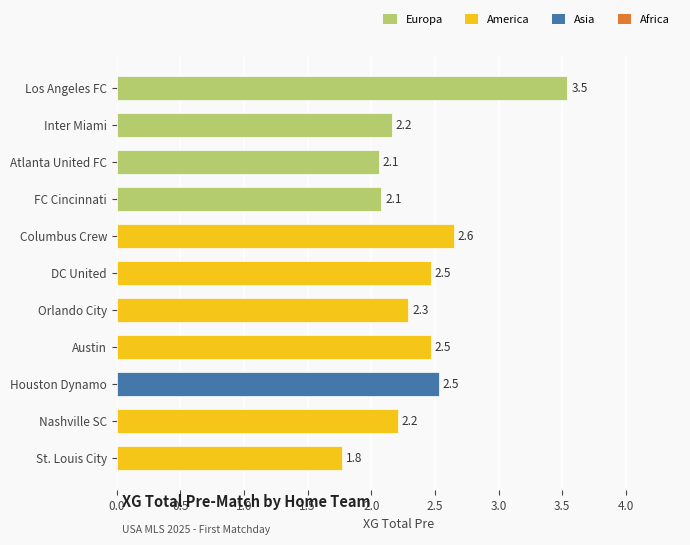

Are the bars horizontal?

Yes